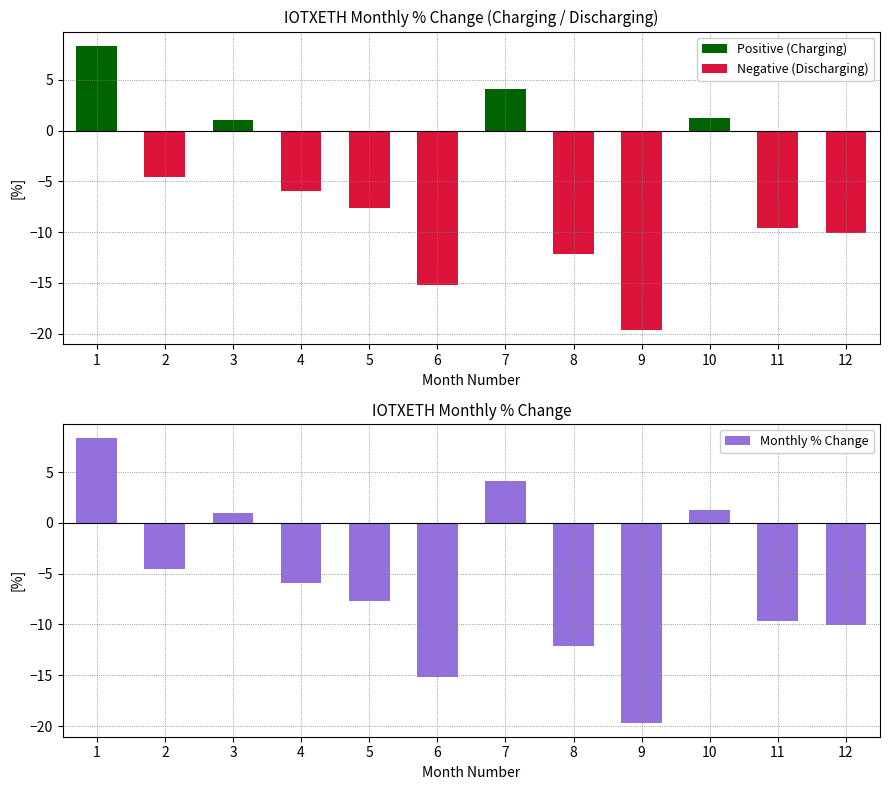

List the series in order of their peak value, lowest first.

Negative (Discharging), Positive (Charging), Monthly % Change